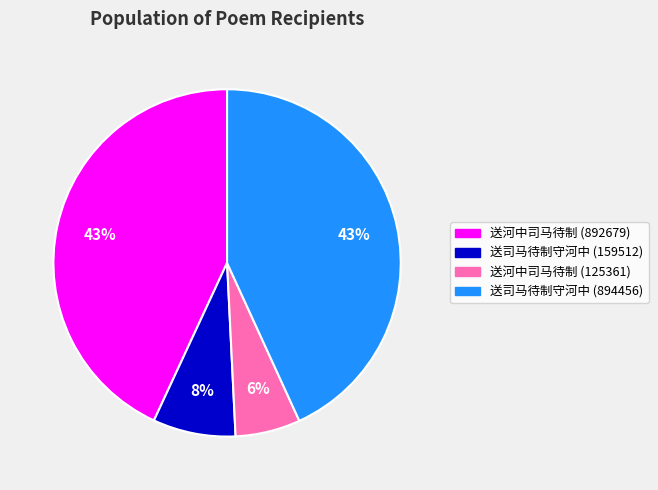

Count the number of slices in the pie.

4